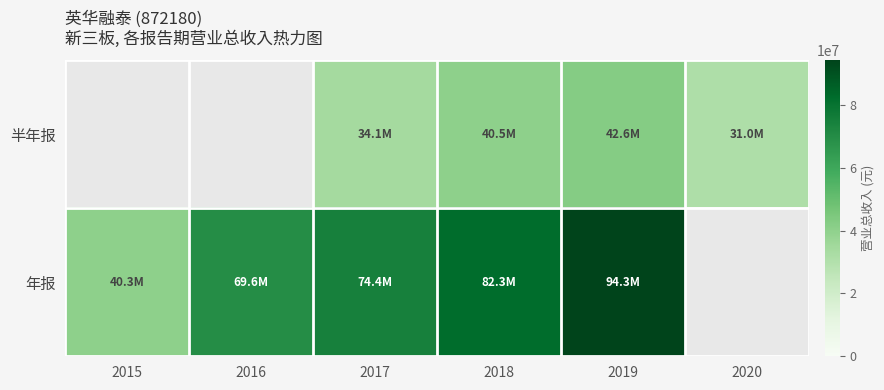

Rank the series by their maximum value, from highest to lowest.

年报, 半年报